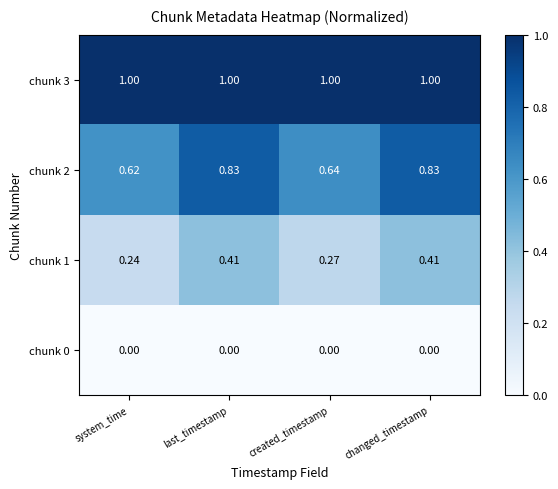

Is the value of chunk 1 at changed_timestamp greater than the value of chunk 3 at system_time?

No